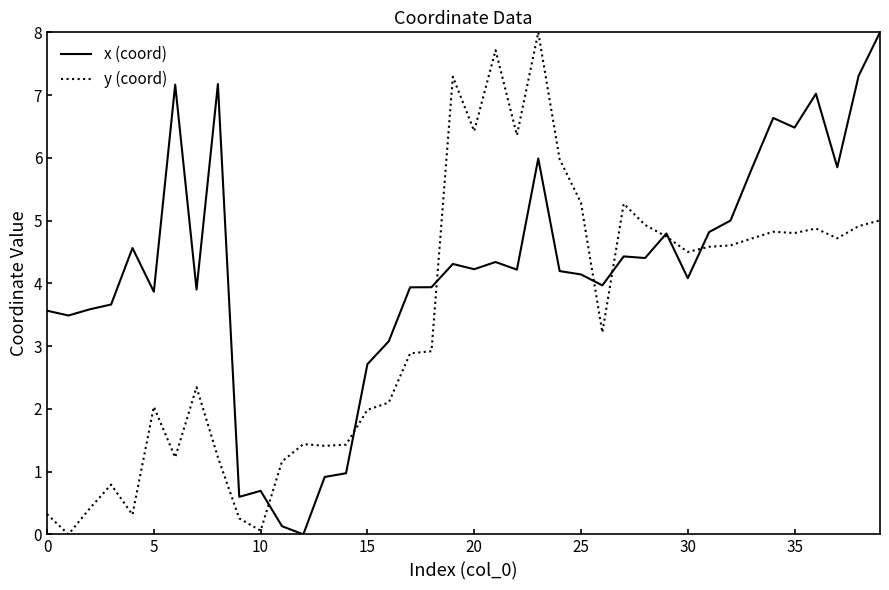

After their last crossing, which series has the higher values: x (coord) or y (coord)?

x (coord)